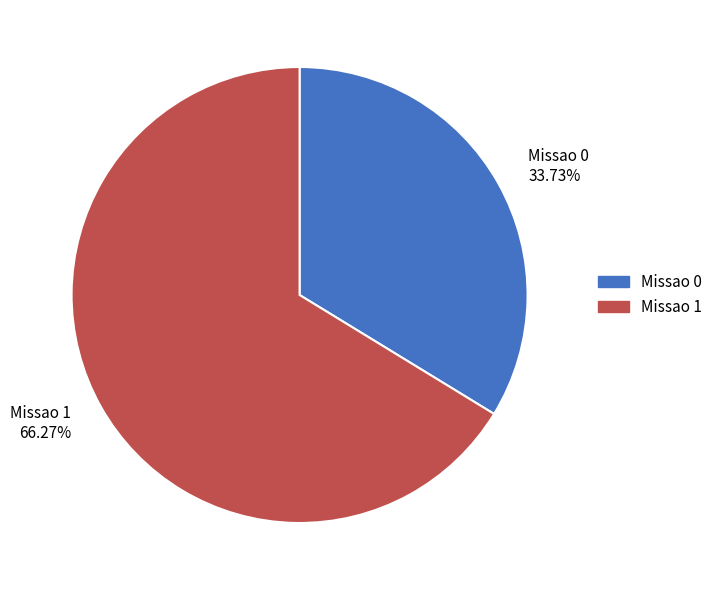

How many segments does this pie chart have?

2